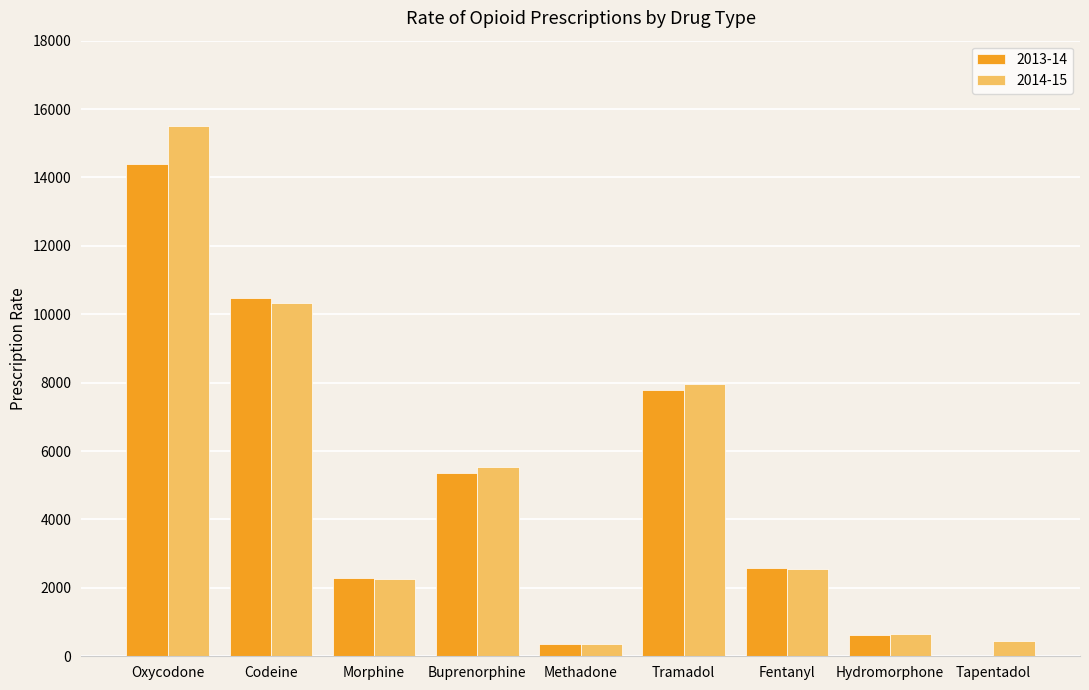

True or false: 2013-14 has a value of 361.5 at Methadone.

True